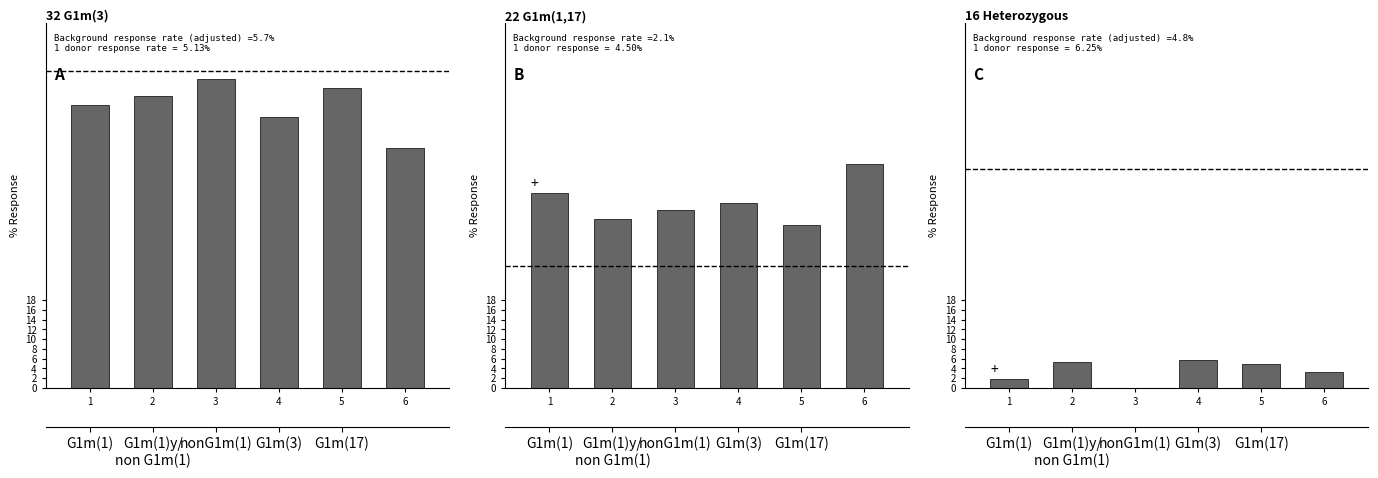

What is the sum of the Casi siempre values at 1 and 3?

0.8